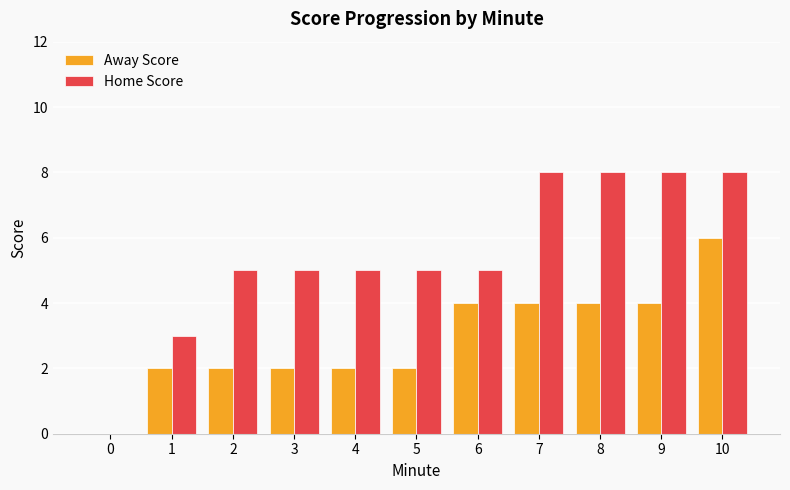

The value of Home Score at 1 is 3. True or false?

True